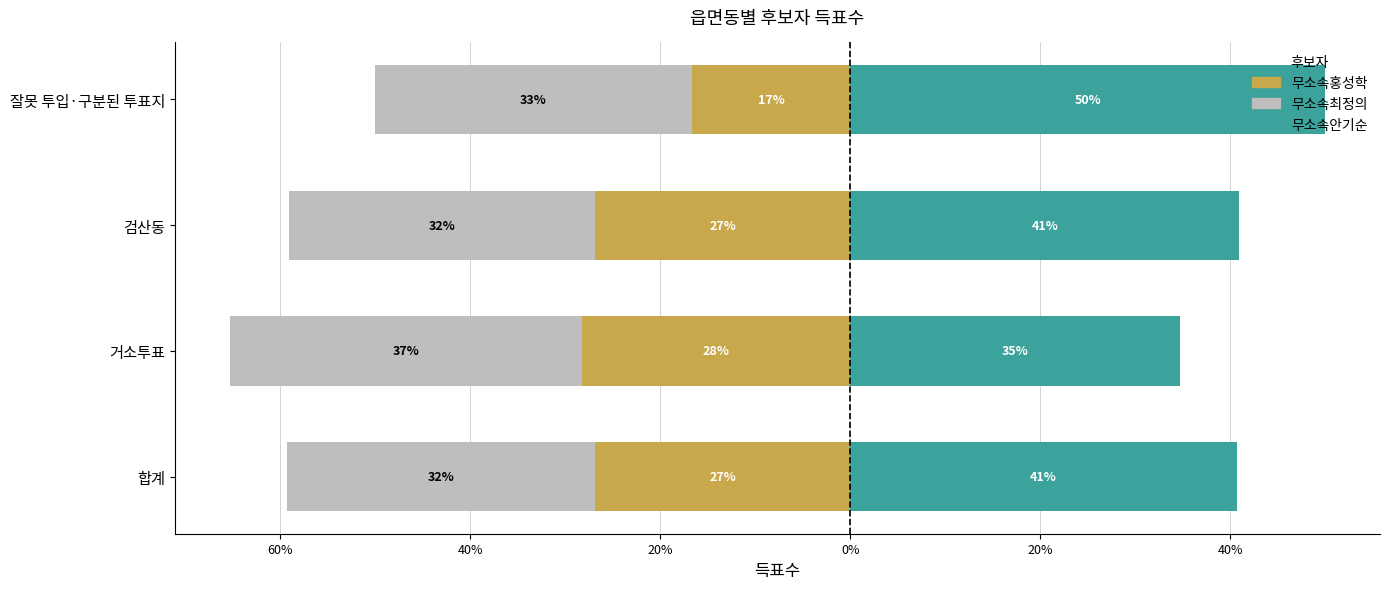

Reading left to right, what are all the values shown in this chart?

무소속홍성학: -26.9	-28.2	-26.8	-16.7
무소속최정의: -32.5	-37.1	-32.3	-33.3
무소속안기순: 40.7	34.7	40.9	50.0